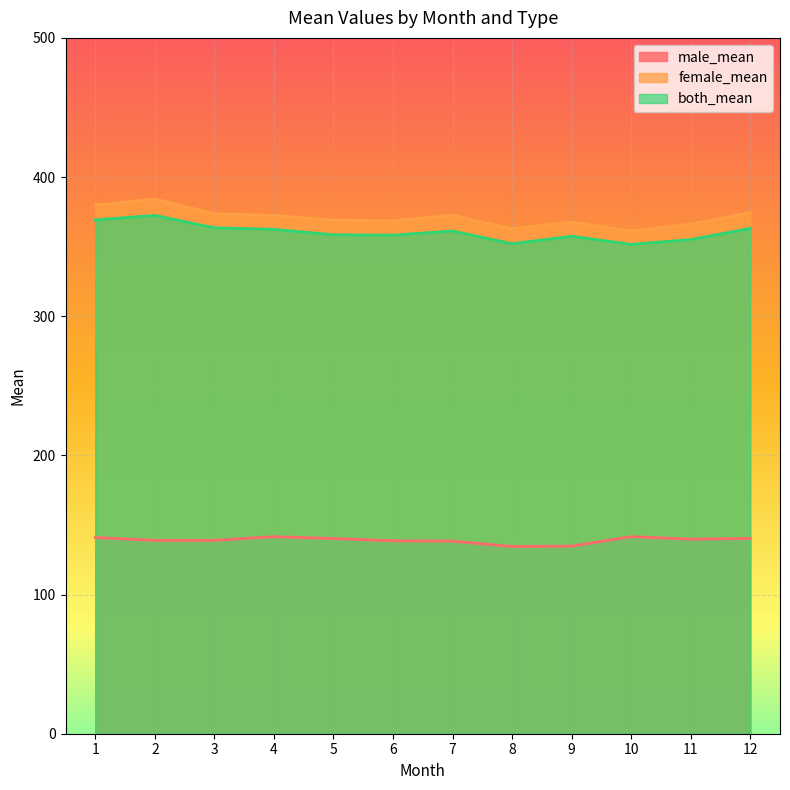

Reading left to right, what are all the values shown in this chart?

male_mean: 1=141.0	2=139.0	3=139.0	4=141.6	5=140.3	6=138.6	7=138.4	8=134.5	9=134.8	10=141.6	11=139.8	12=140.3
female_mean: 1=379.9	2=384.2	3=373.6	4=372.5	5=369.1	6=368.6	7=372.6	8=362.8	9=367.6	10=361.2	11=366.2	12=374.5
both_mean: 1=369.2	2=372.5	3=363.5	4=362.5	5=358.5	6=358.3	7=361.3	8=352.1	9=357.5	10=351.6	11=355.1	12=363.1